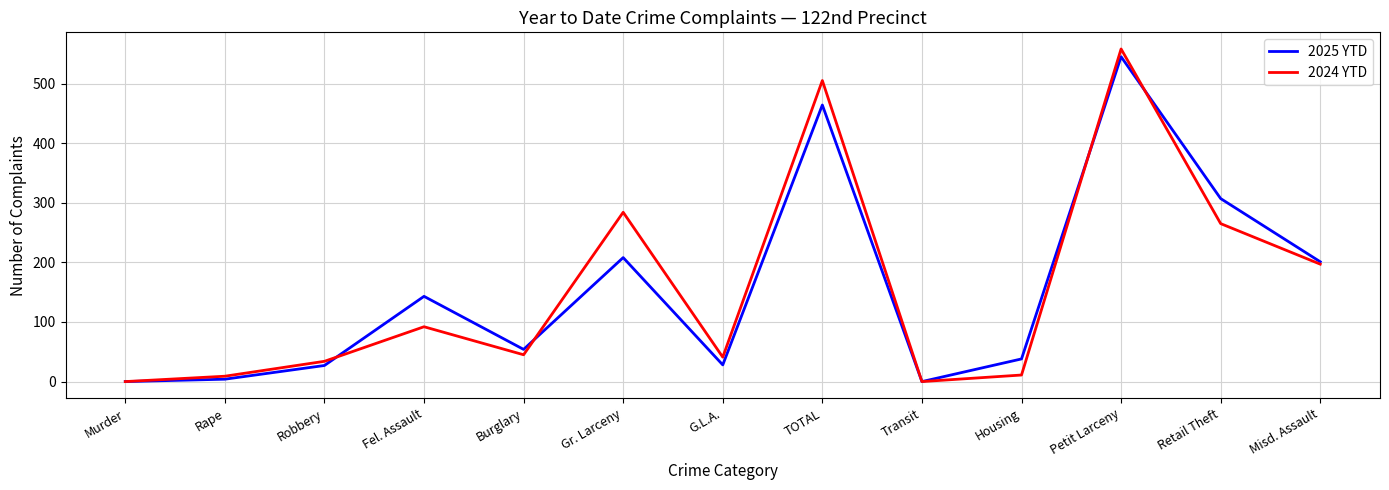

What is the difference between the highest and lowest values at Fel. Assault?

51